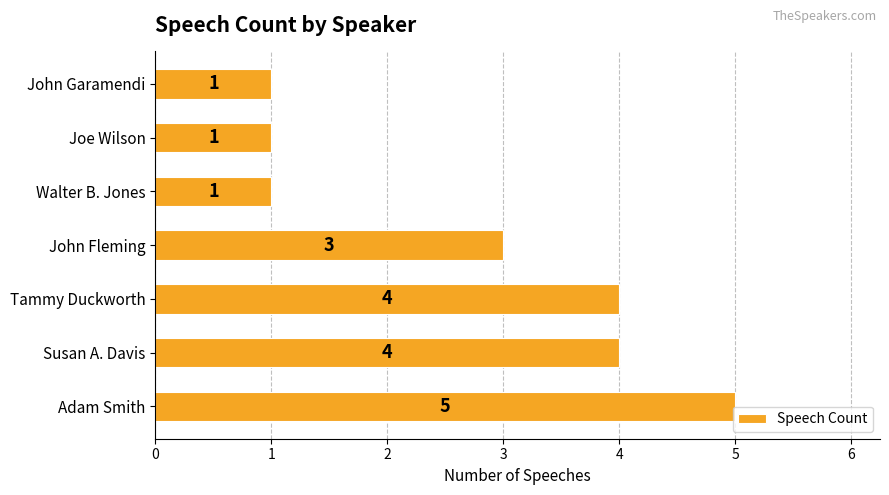

The value at Adam Smith is 5. True or false?

True